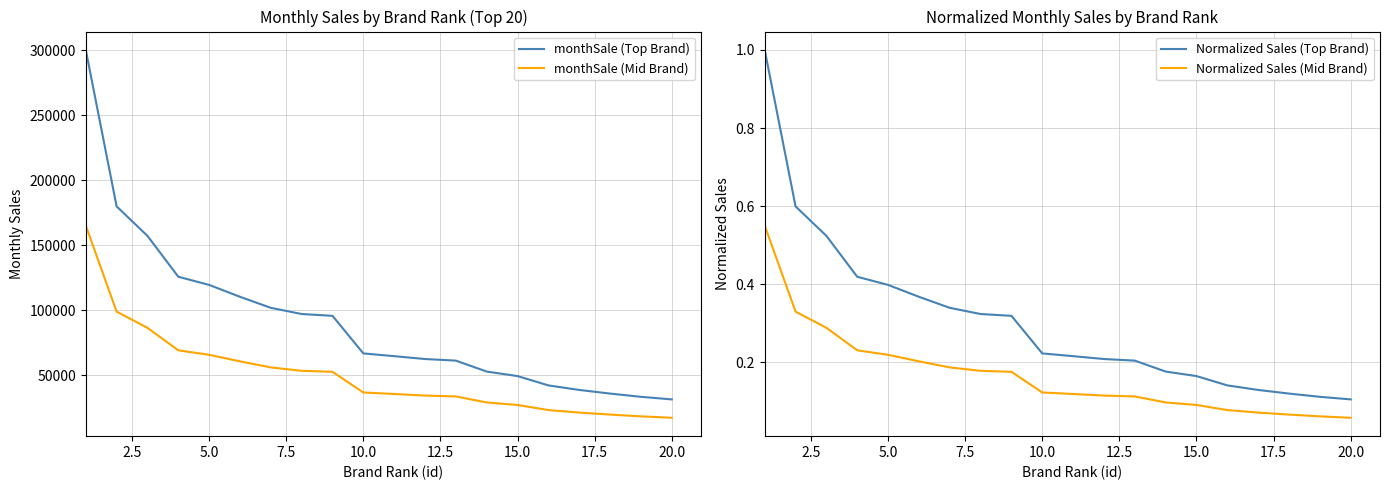

Is it true that monthSale (Top Brand) equals 27676.2 at 10.0?

False